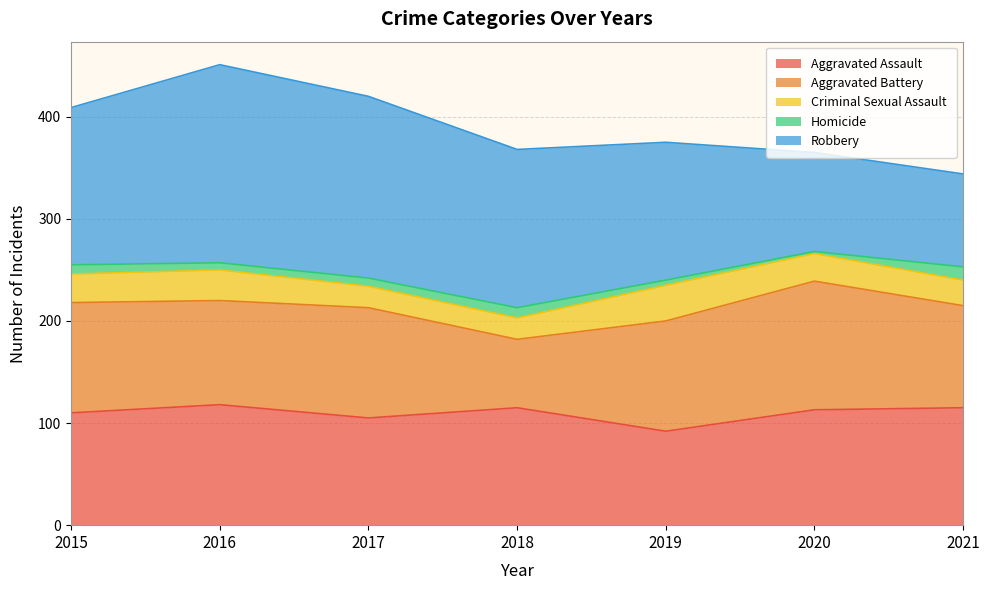

What is the difference between the maximum and second lowest values in the Criminal Sexual Assault series?

14